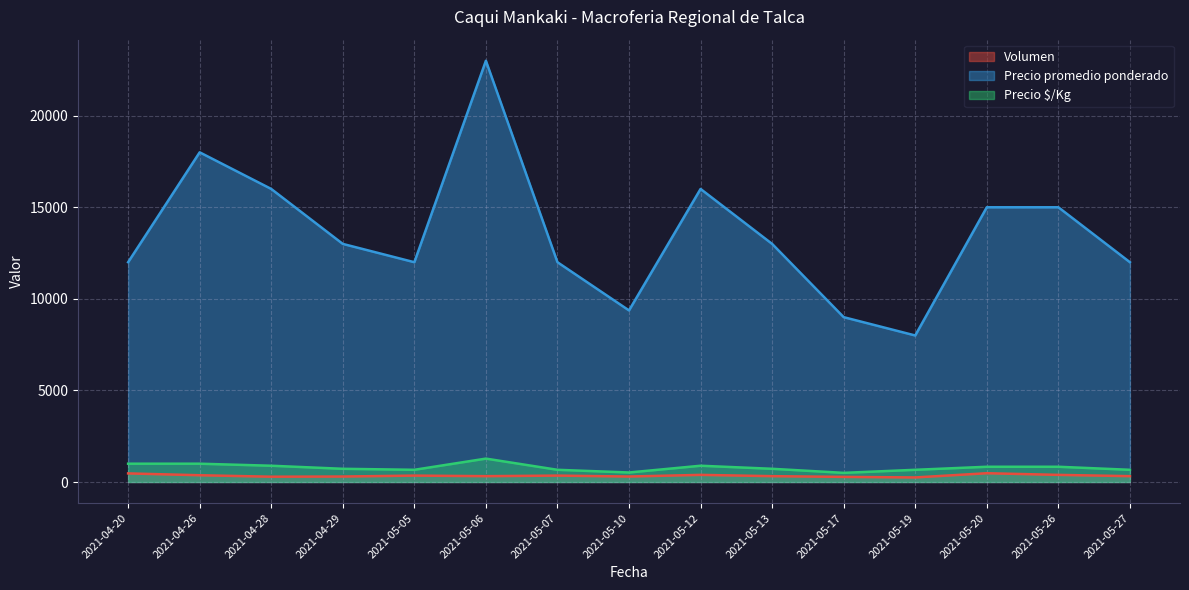

How many data points in Precio promedio ponderado are less than 13000?

7